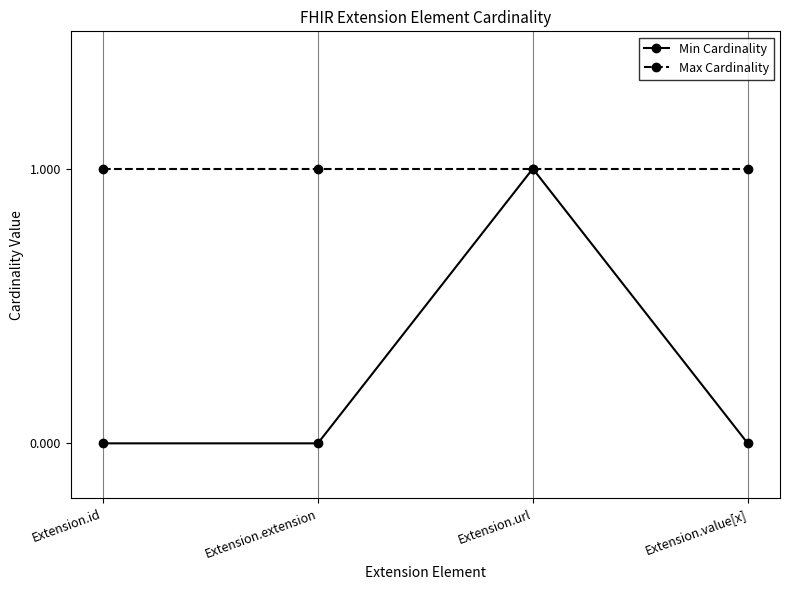

At how many categories does at least one series exceed 0?

4